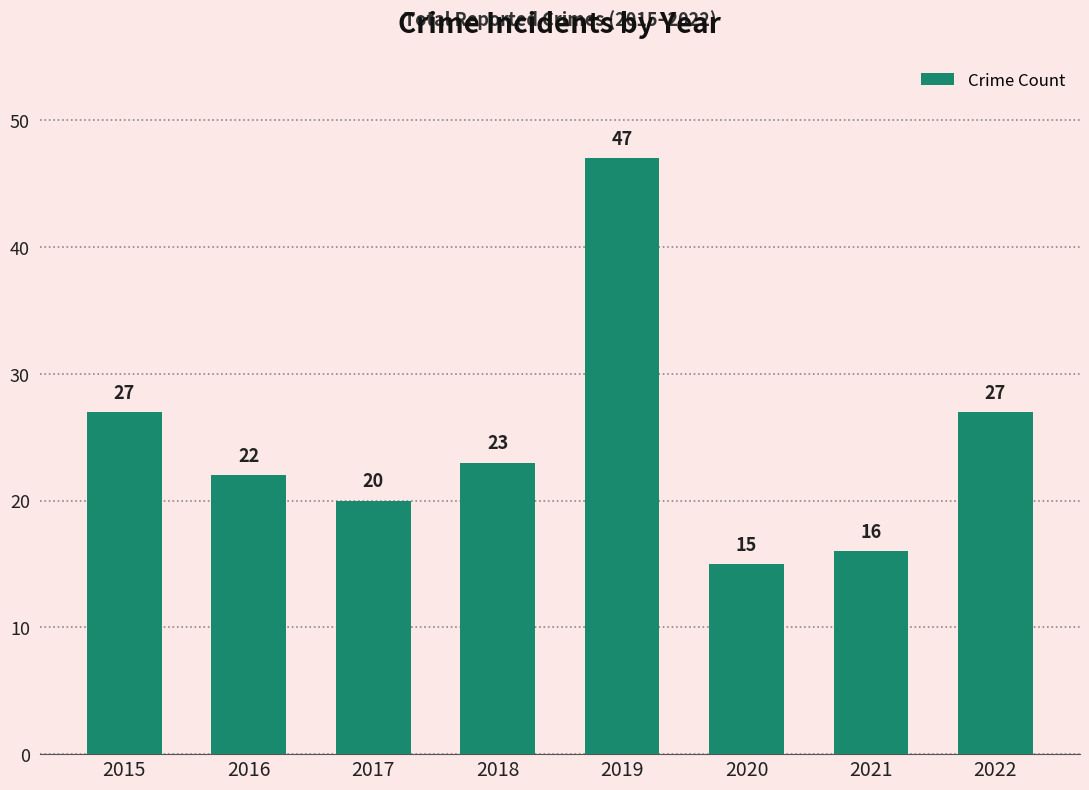

Where does the data first go above 23?

2015